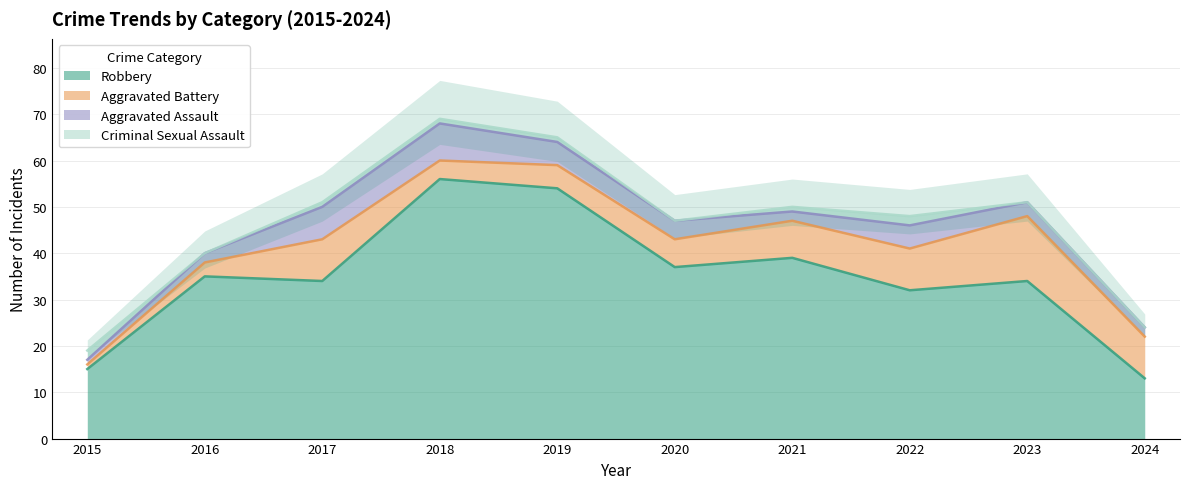

What is the average value of the Criminal Sexual Assault series?

1